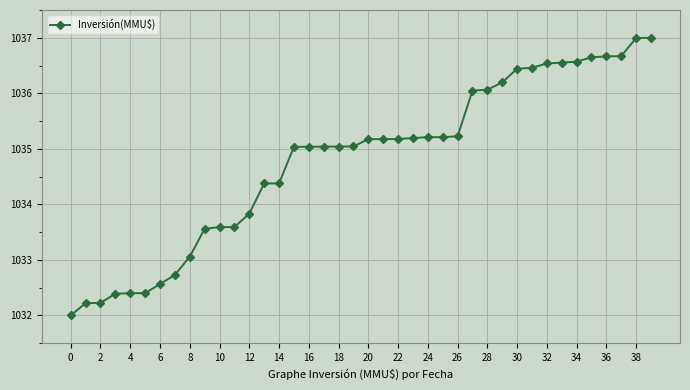

What is the difference between the maximum and minimum values?

5.0